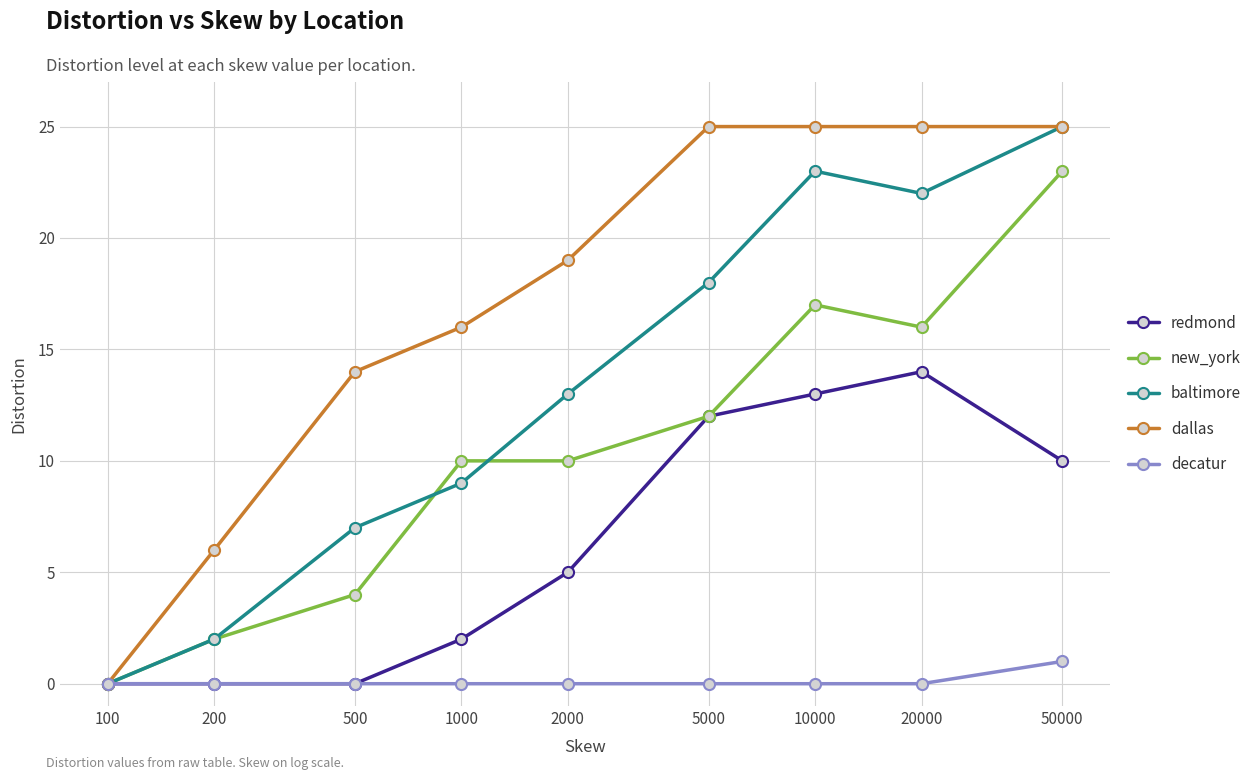

What are all the series names shown in the legend?

redmond, new_york, baltimore, dallas, decatur